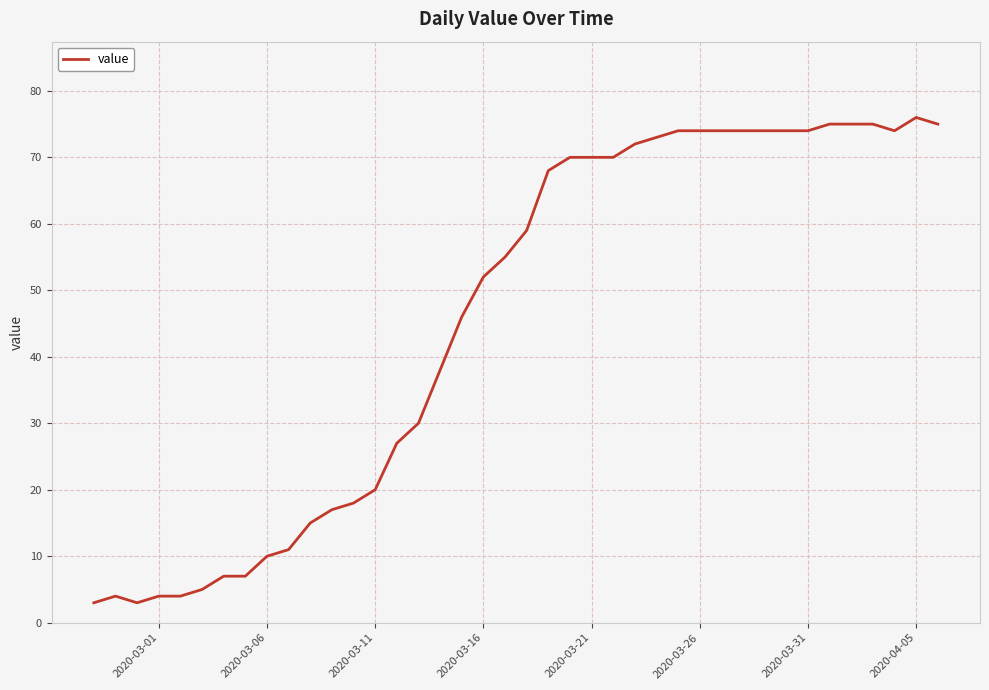

What is the average value?

46